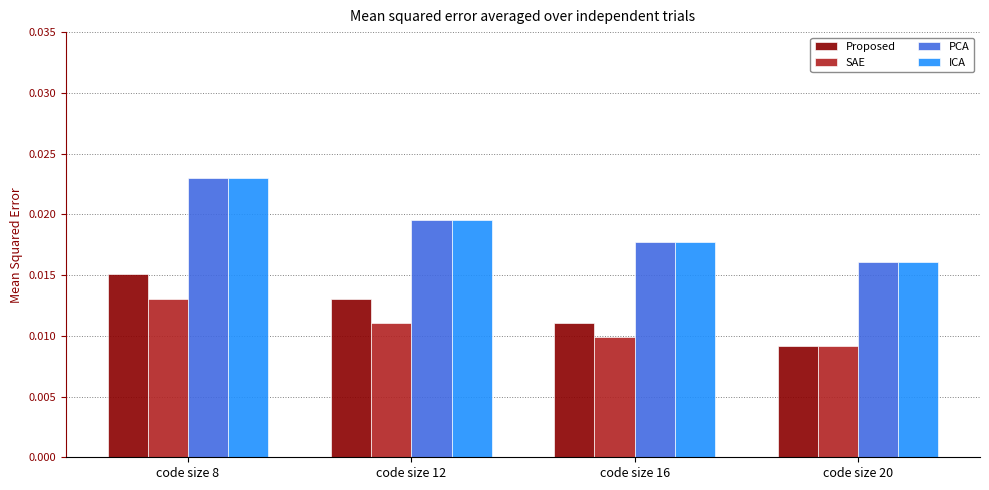

Between code size 12 and code size 16, which series saw the biggest shift?

Proposed